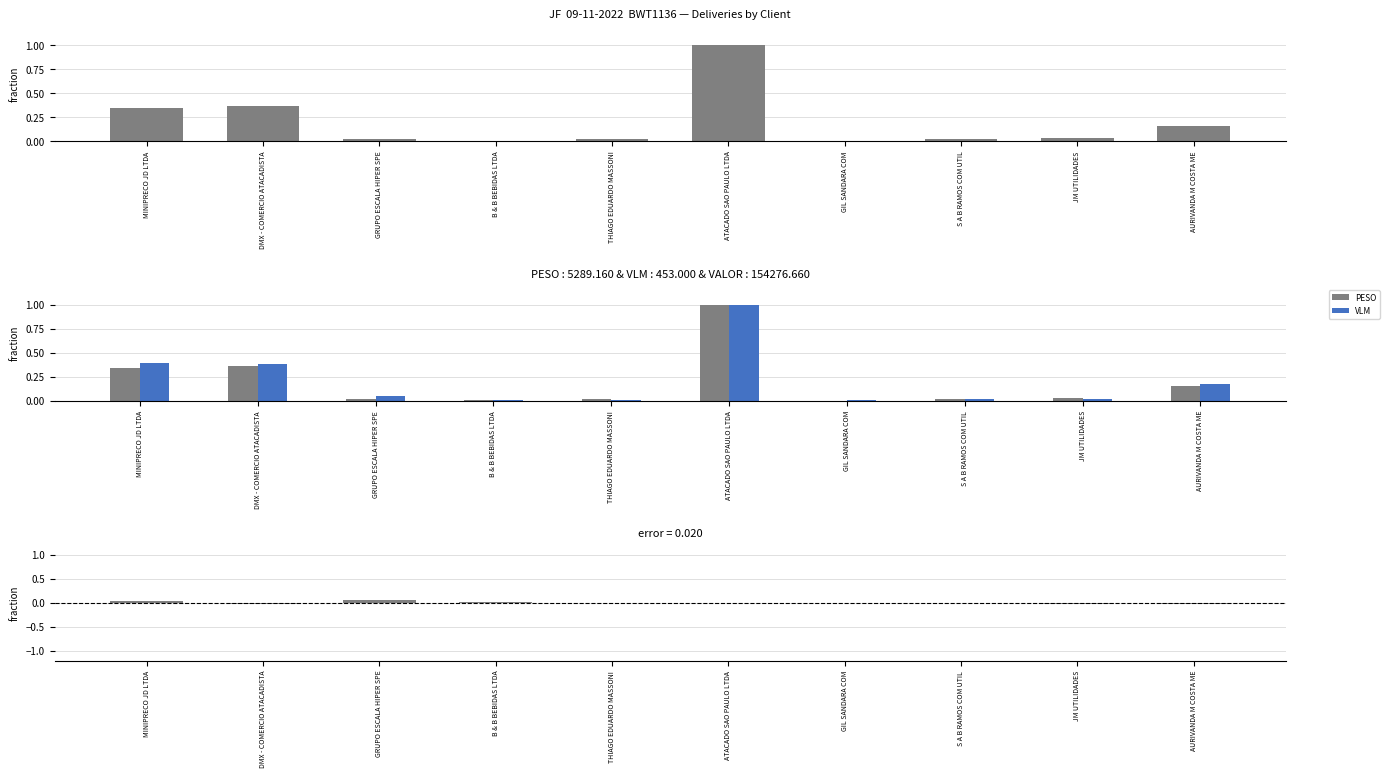

Are the bars grouped side by side (vs. stacked)?

Yes